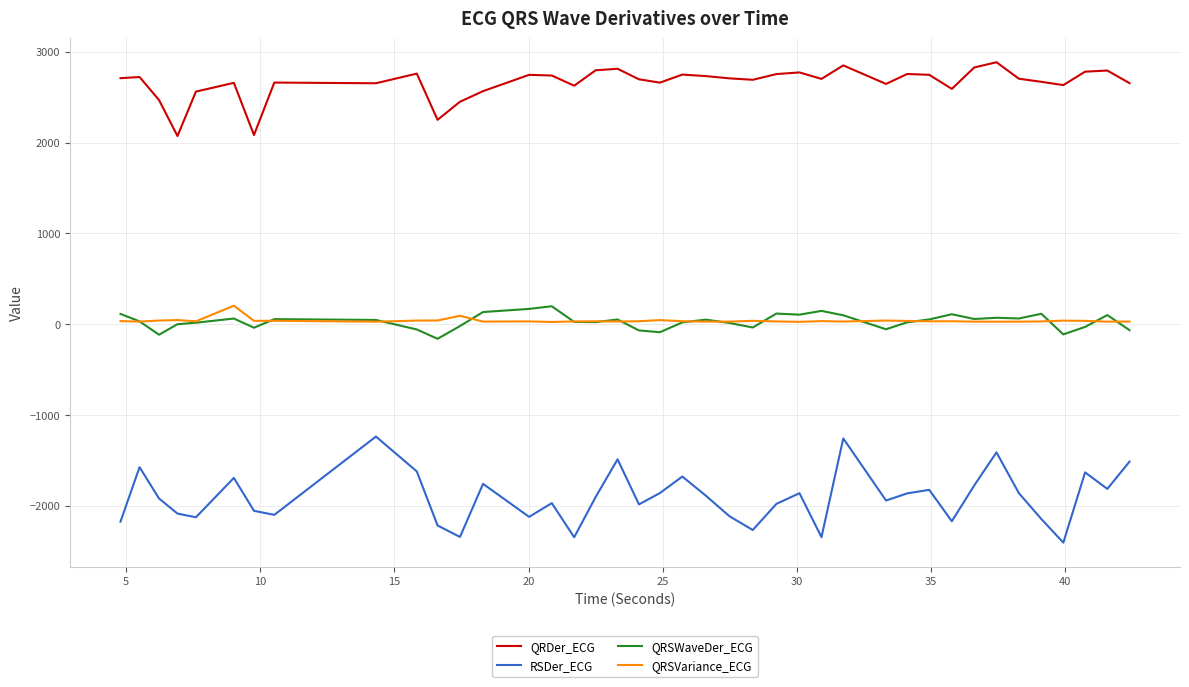

Which series has the largest total across all categories?

QRDer_ECG